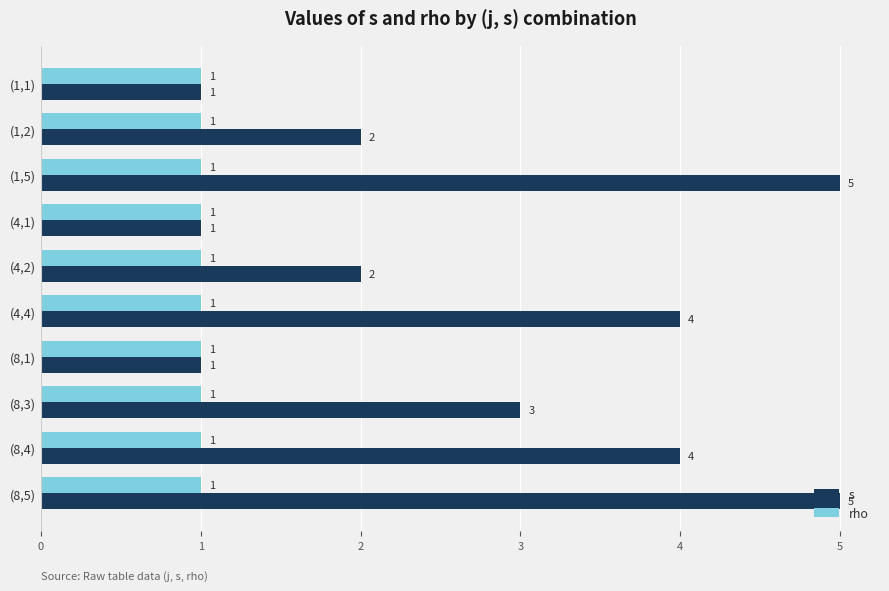

Rank the series by their maximum value, from lowest to highest.

rho, s